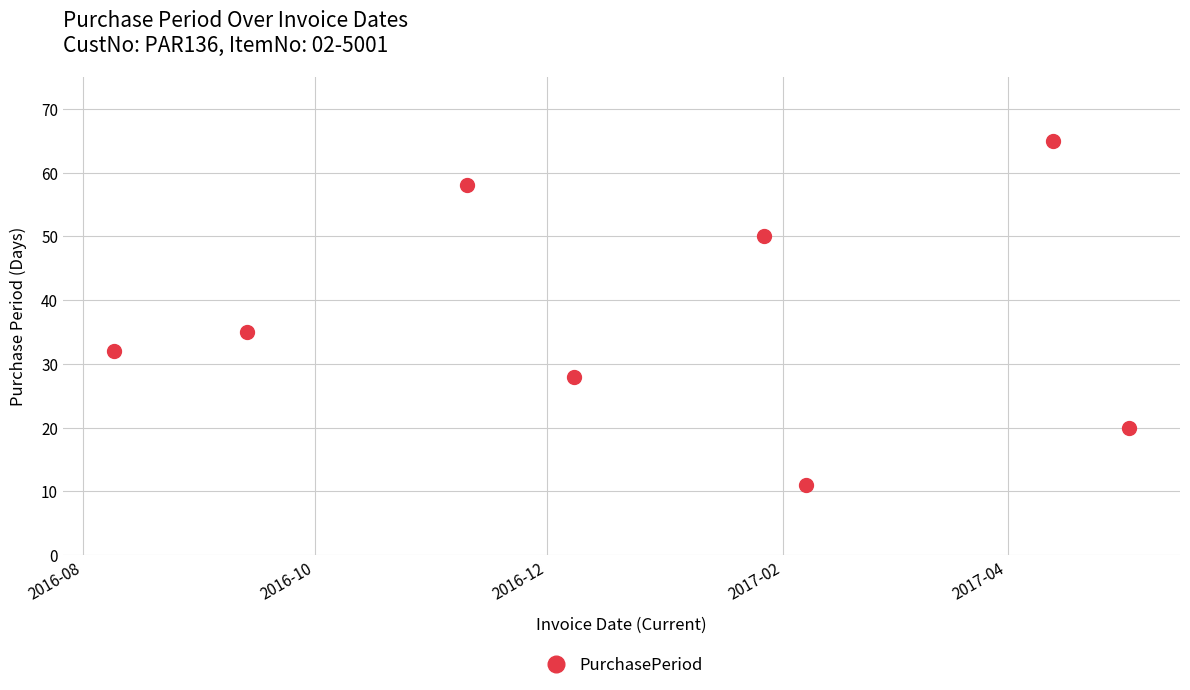

What is the minimum value shown in the chart?

11